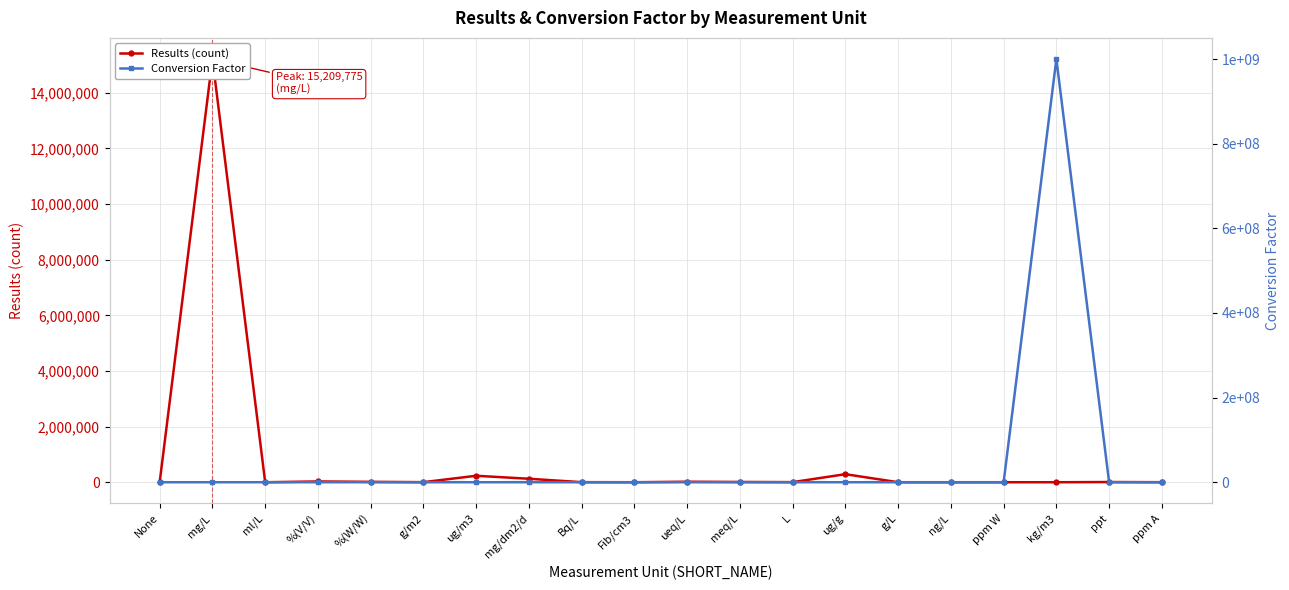

List the series in order of their overall mean, highest first.

Conversion Factor, Results (count)